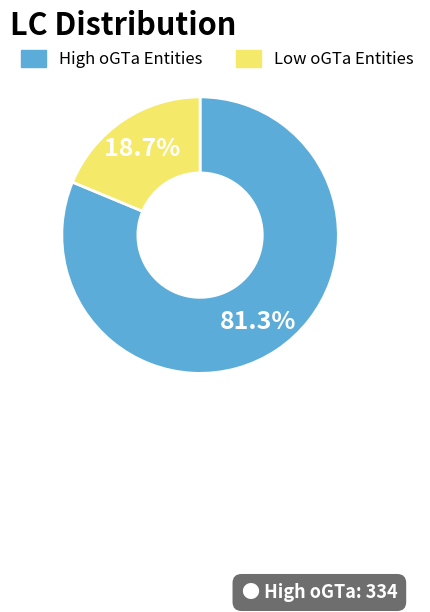

How many segments does this pie chart have?

2